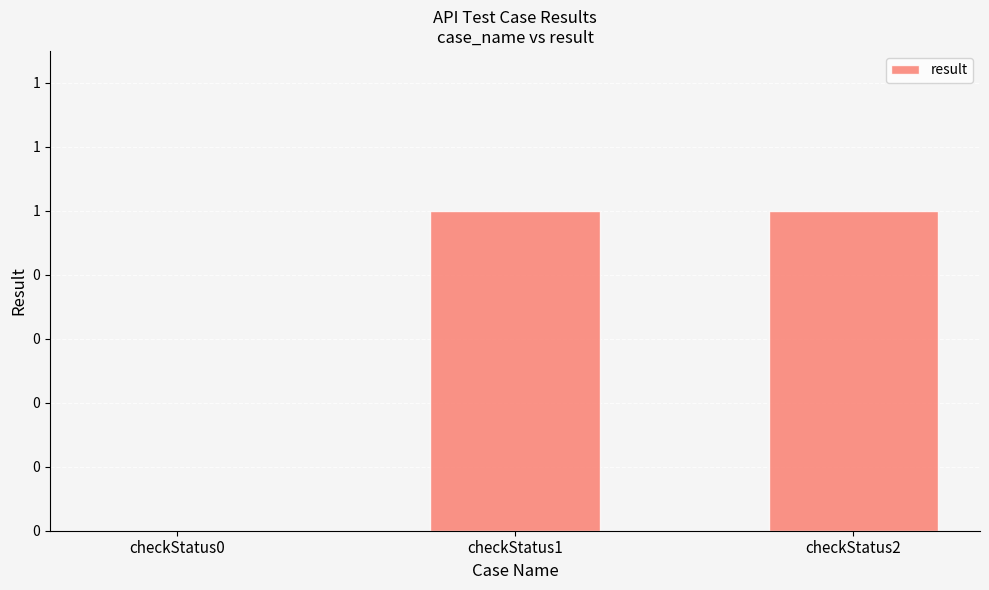

What is the difference between the second highest and minimum values?

1